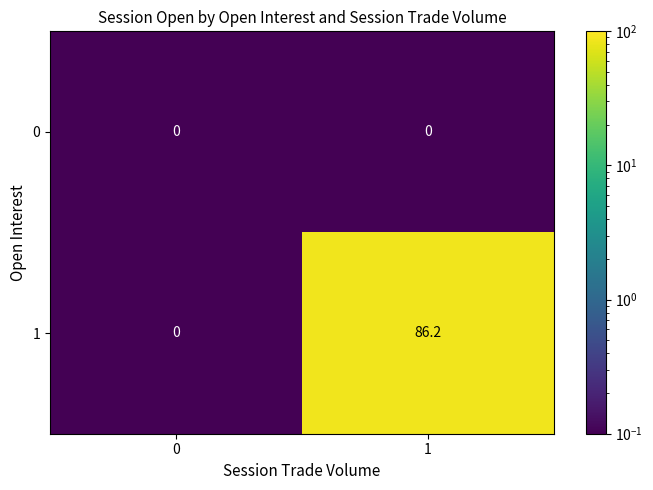

What is the greatest value displayed?

86.2